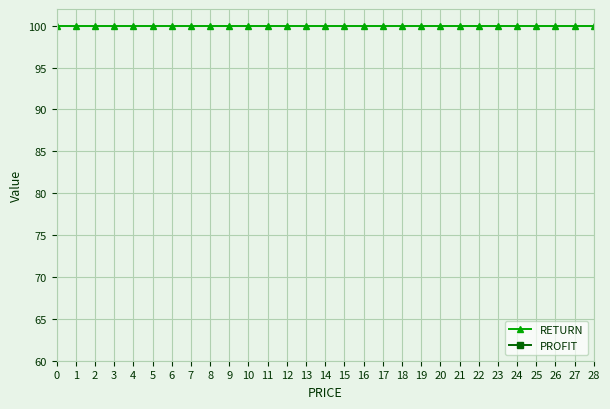

What is the maximum value shown in the chart?

100